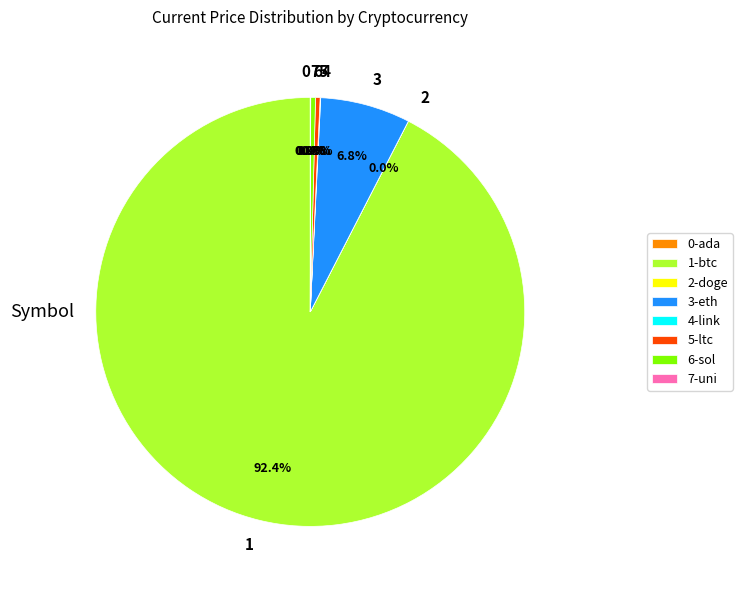

Approximately how many times larger is the value at 3 compared to 5?

19.8